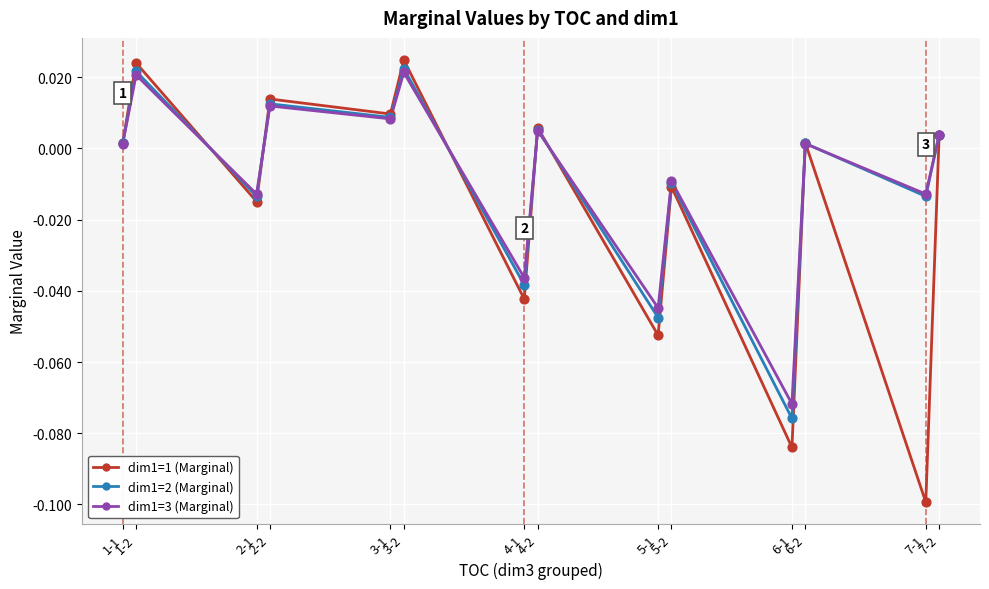

Which series has the largest range (max minus min)?

dim1=1 (Marginal)